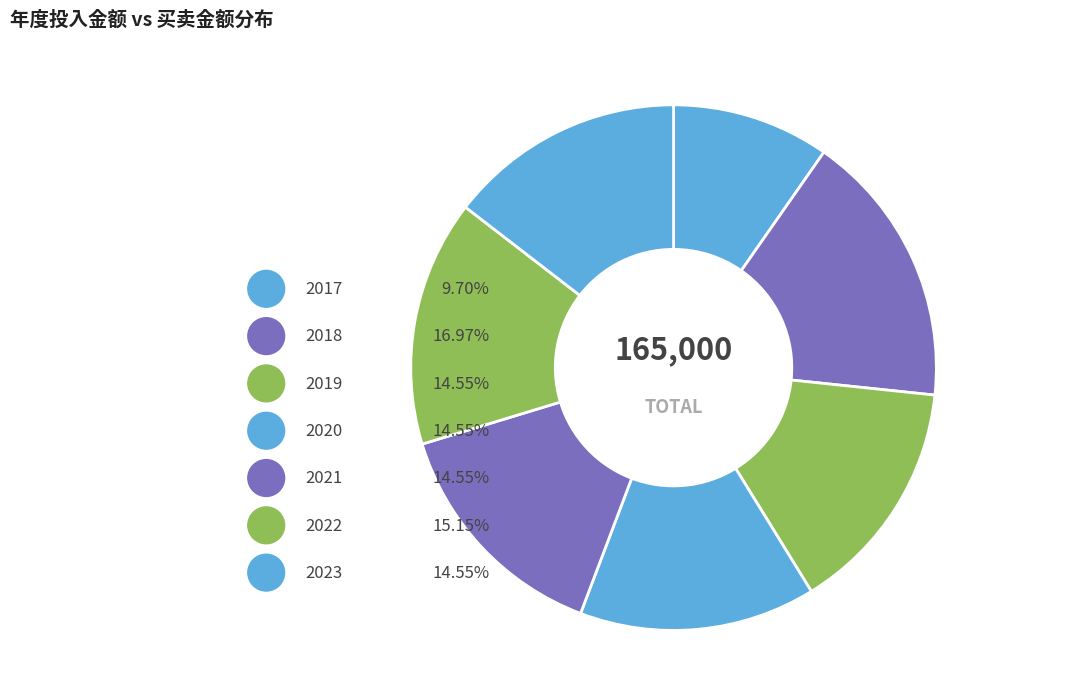

Which category has the smallest portion of the pie?

2017